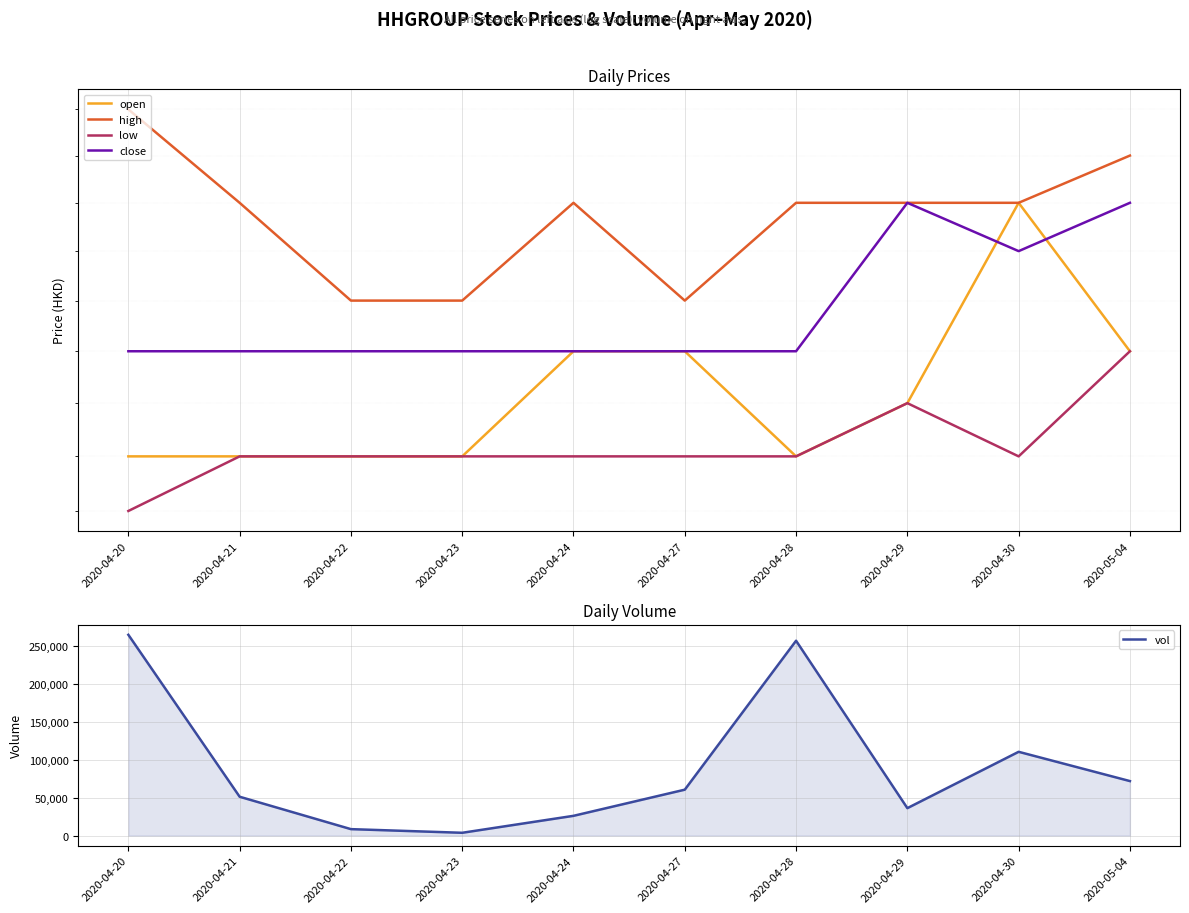

Rank the series at 2020-04-28 from lowest to highest value.

open, low, close, high, vol